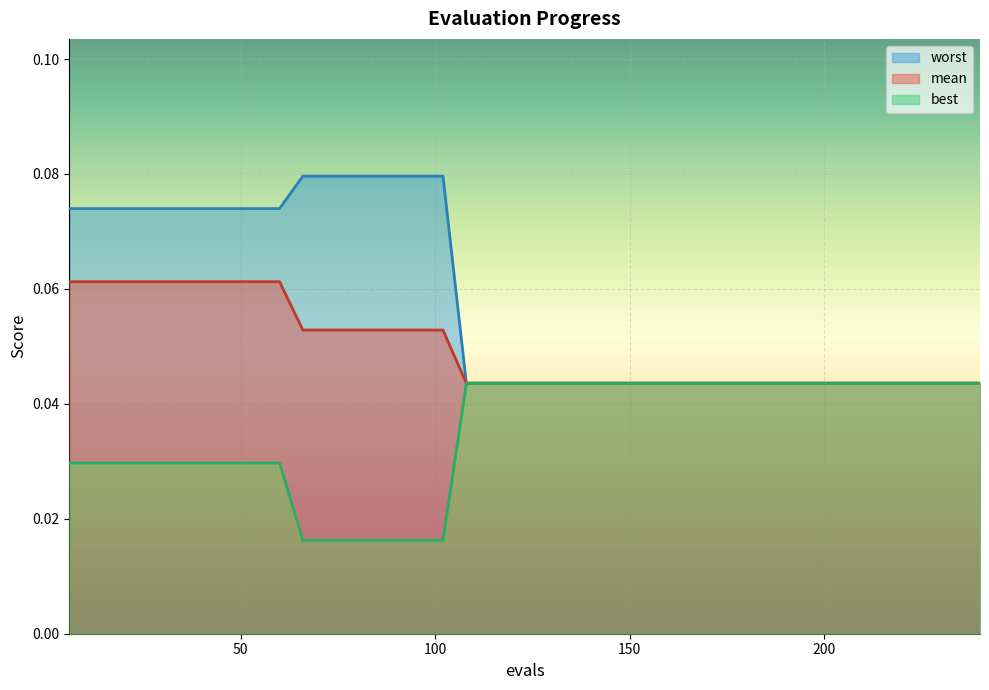

Reading left to right, transcribe all the data shown in this chart.

mean: 0.1	0.1	0.1	0.1	0.1	0.1	0.1	0.1	0.1	0.1	0.1	0.1	0.1	0.1	0.1	0.1	0.1	0.0	0.0	0.0	0.0	0.0	0.0	0.0	0.0	0.0	0.0	0.0	0.0	0.0	0.0	0.0	0.0	0.0	0.0	0.0	0.0	0.0	0.0	0.0
best: 0.0	0.0	0.0	0.0	0.0	0.0	0.0	0.0	0.0	0.0	0.0	0.0	0.0	0.0	0.0	0.0	0.0	0.0	0.0	0.0	0.0	0.0	0.0	0.0	0.0	0.0	0.0	0.0	0.0	0.0	0.0	0.0	0.0	0.0	0.0	0.0	0.0	0.0	0.0	0.0
worst: 0.1	0.1	0.1	0.1	0.1	0.1	0.1	0.1	0.1	0.1	0.1	0.1	0.1	0.1	0.1	0.1	0.1	0.0	0.0	0.0	0.0	0.0	0.0	0.0	0.0	0.0	0.0	0.0	0.0	0.0	0.0	0.0	0.0	0.0	0.0	0.0	0.0	0.0	0.0	0.0